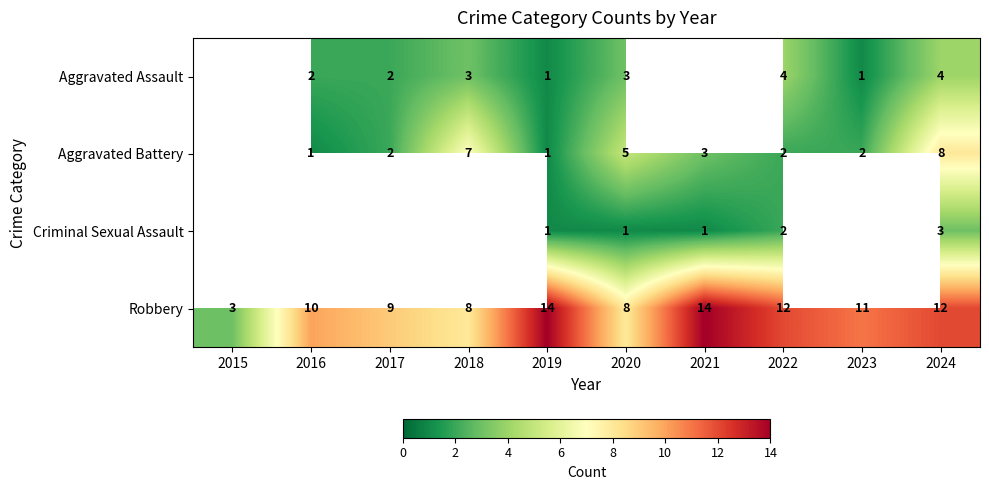

True or false: Aggravated Assault has a value of 1 at 2019.

True